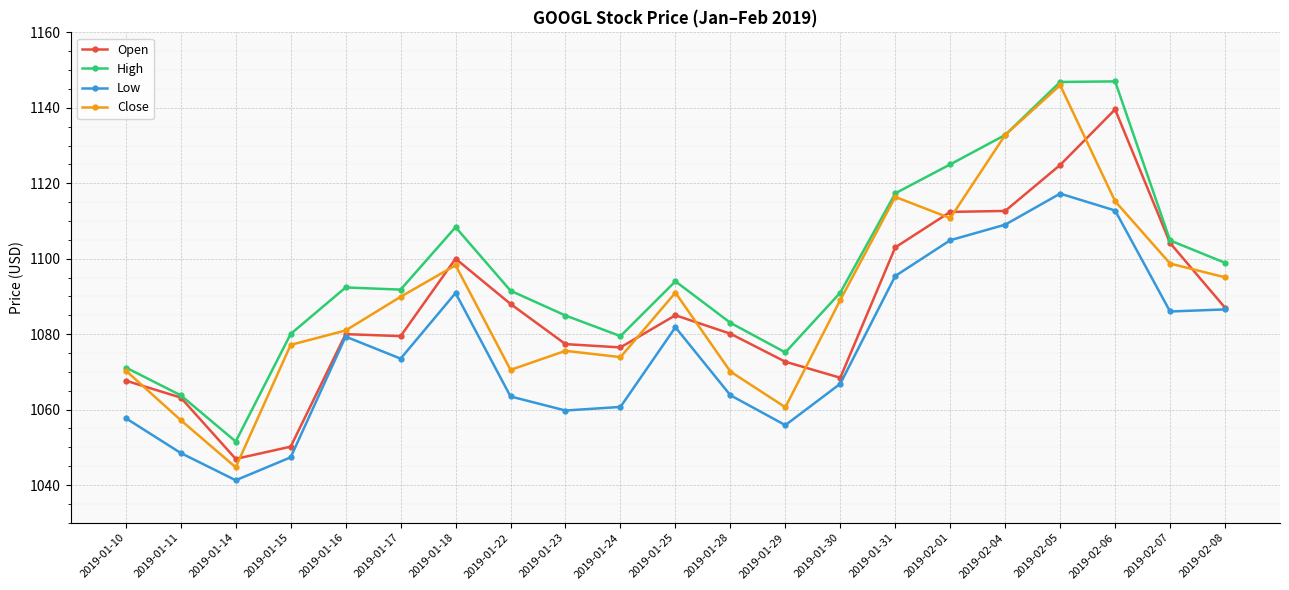

Which series has the largest total across all categories?

High